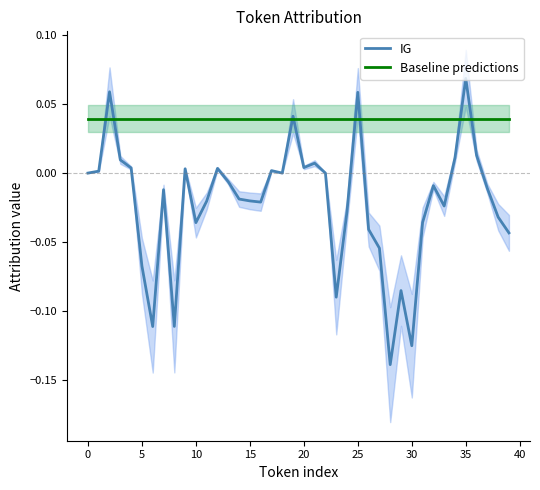

At which category does the chart reach its peak across all series?

35